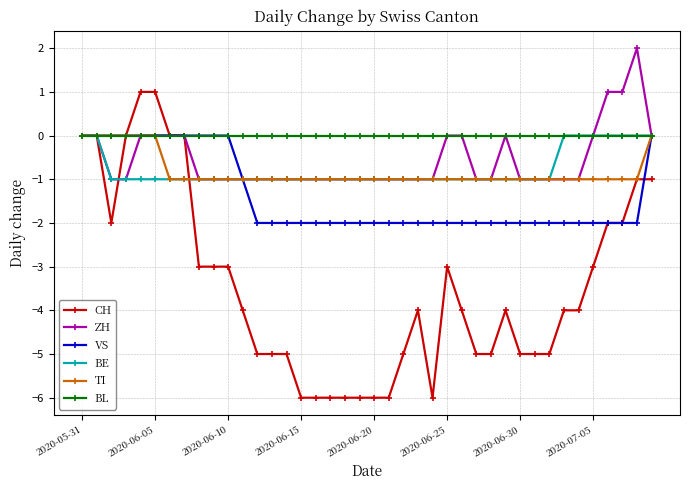

Count the number of categories in the chart.

40